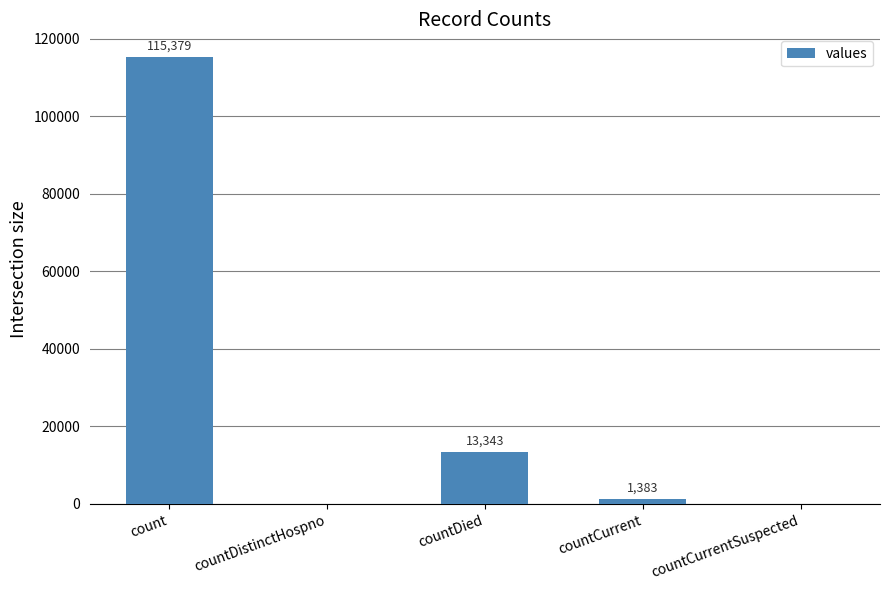

How many values are above zero?

3